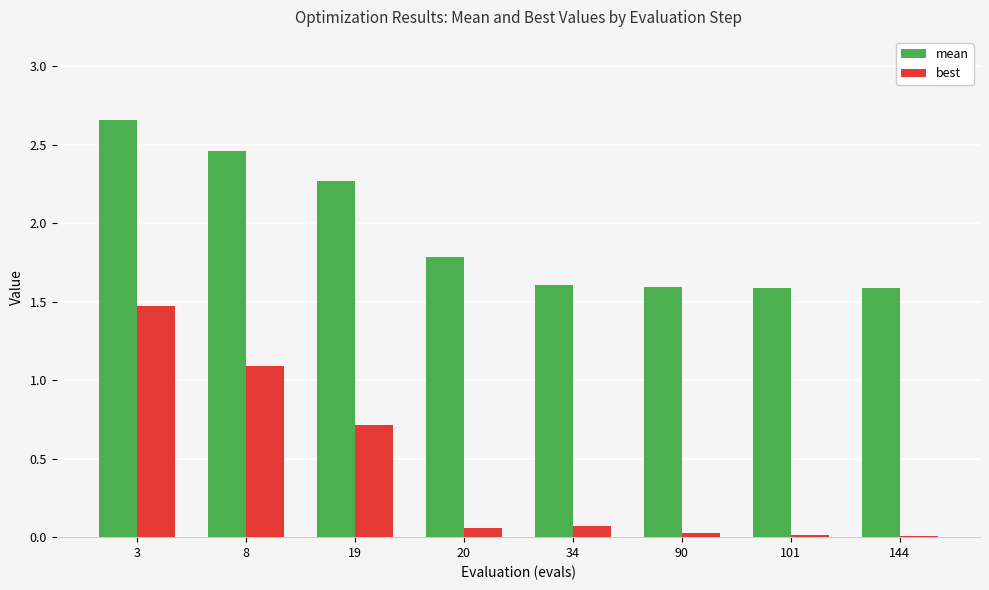

What is the total value across all series at 20?

1.8